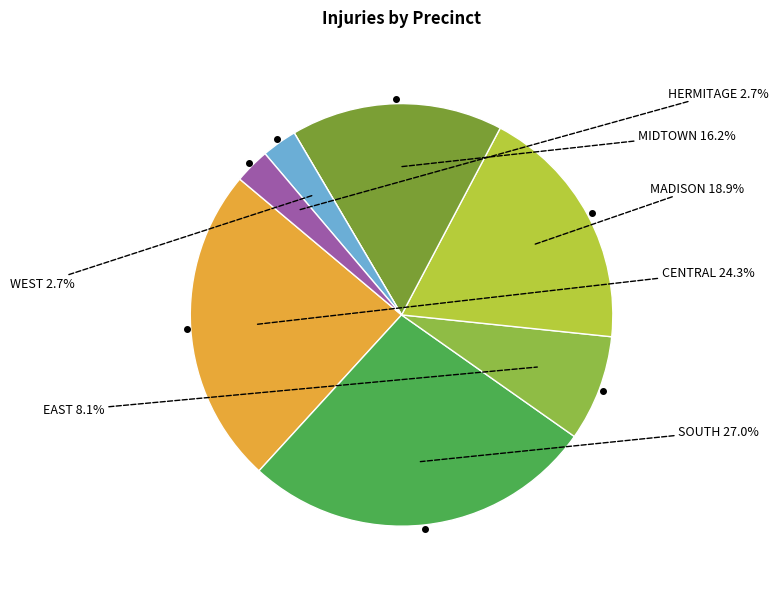

Is there any slice that represents more than half of the pie?

No